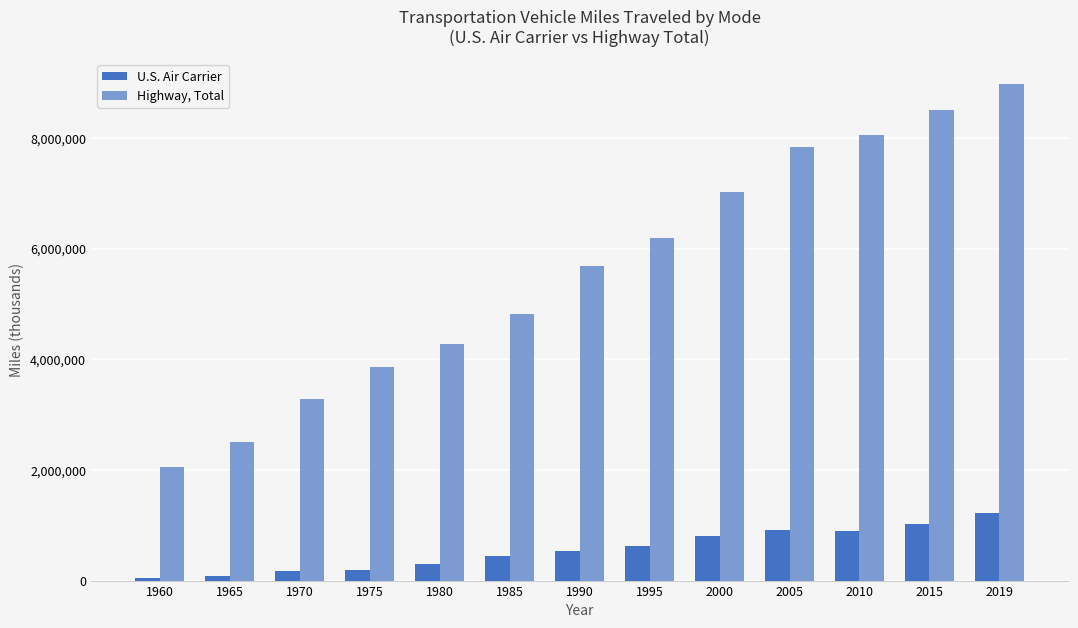

The value of Highway, Total at 1970 is 4335374. True or false?

False